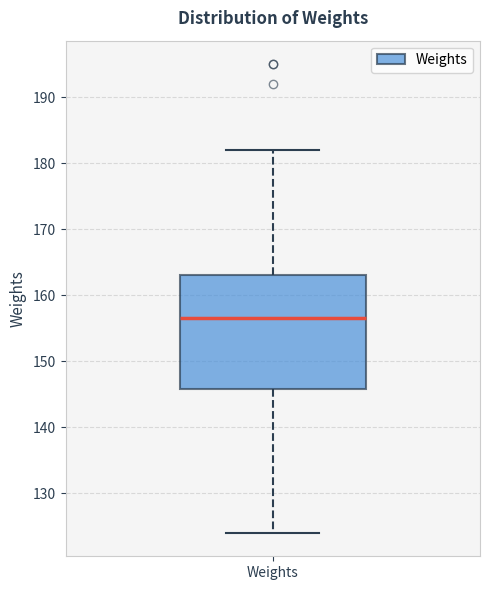

Transcribe this box plot: give where the median line is, the range the box spans, and where the two whiskers end, as read against the y-axis. The values are not printed on the chart, so give them approximately, as read against the axis.

median 157, box 146 to 163, whiskers 124 to 182